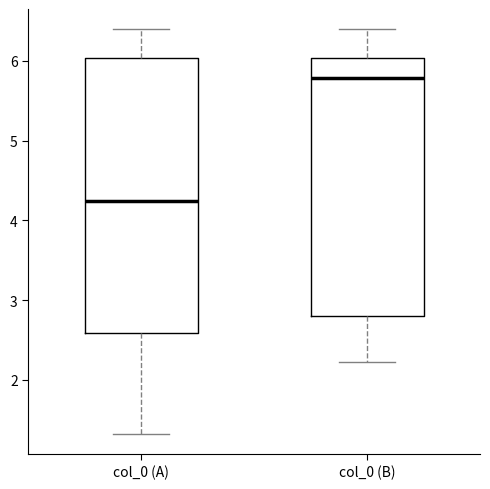

Reading left to right, read every box against the y-axis: the position of its median line, the range the box covers, and the ends of its whiskers. The values are not printed on the chart, so give them approximately, as read against the axis.

col_0 (A): median 4.2, box 2.6 to 6.0, whiskers 1.3 to 6.4
col_0 (B): median 5.8, box 2.8 to 6.0, whiskers 2.2 to 6.4